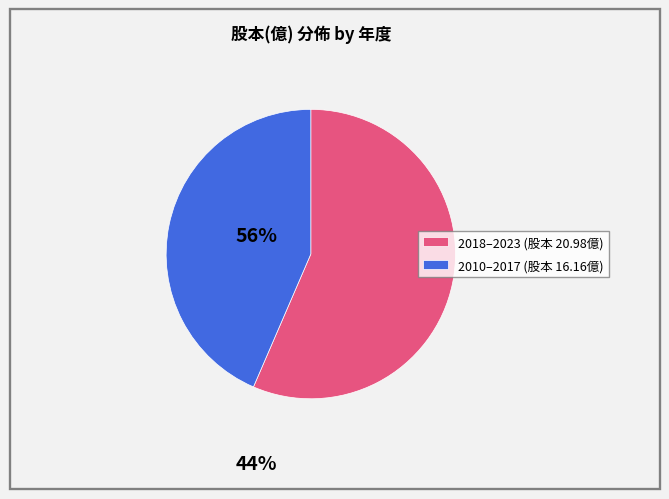

How many slices are in this pie chart?

2